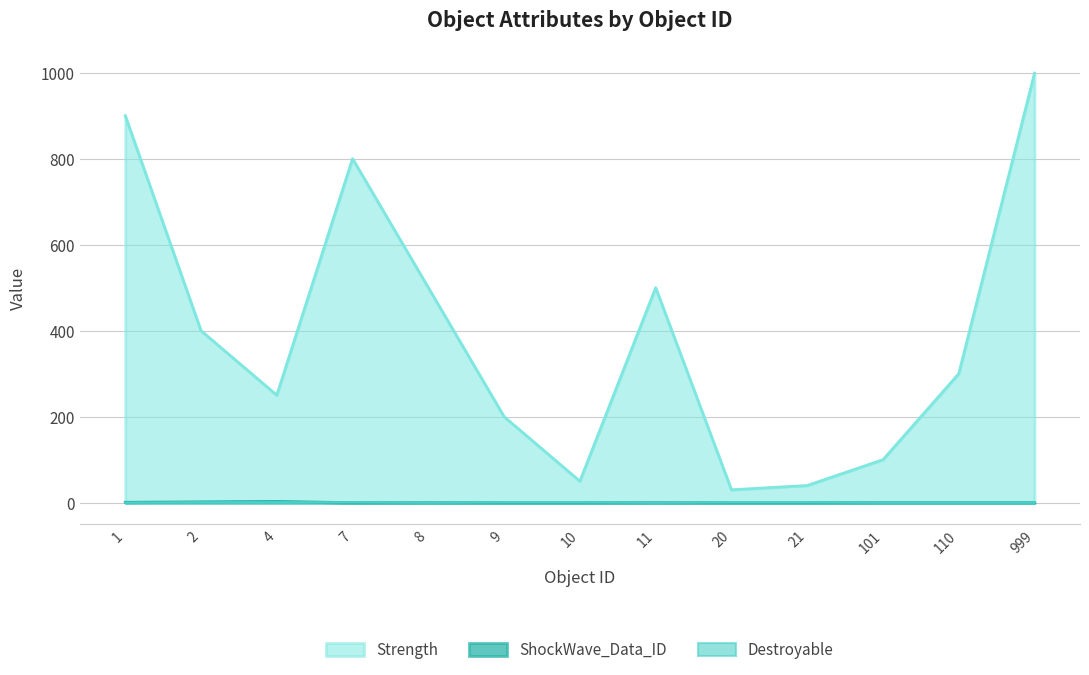

The value of Strength at 7 is 1245. True or false?

False